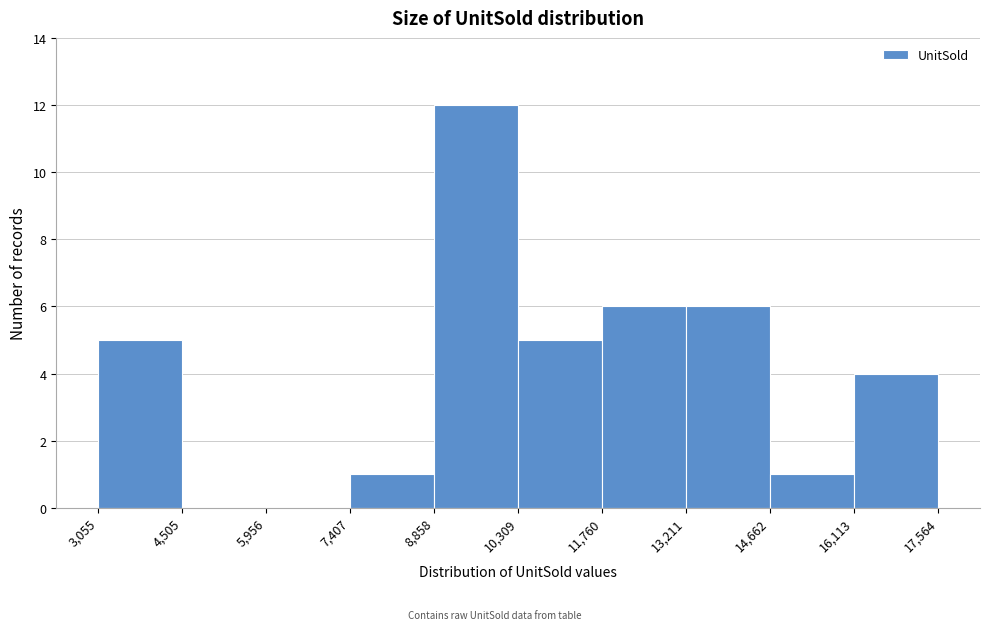

Reading left to right, transcribe this chart: for each bar, give the range it covers on the x-axis and its height. The values are not printed on the chart, so give them approximately, as read against the axis.

3,055 to 4,505: 5
4,505 to 5,956: 0
5,956 to 7,407: 0
7,407 to 8,858: 1
8,858 to 10,309: 12
10,309 to 11,760: 5
11,760 to 13,211: 6
13,211 to 14,662: 6
14,662 to 16,113: 1
16,113 to 17,564: 4